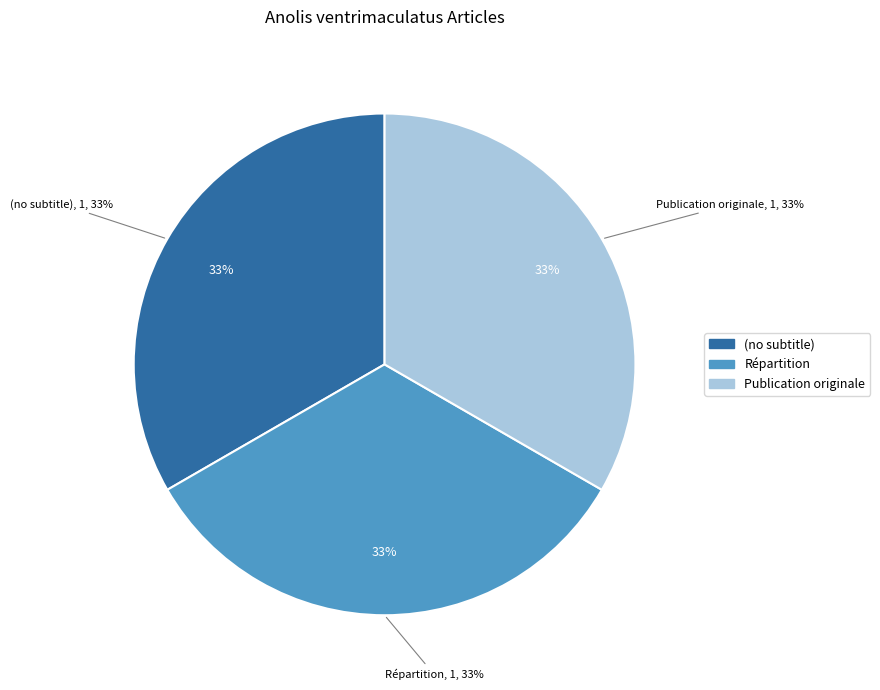

Does Publication originale account for over 50% of the chart?

Yes